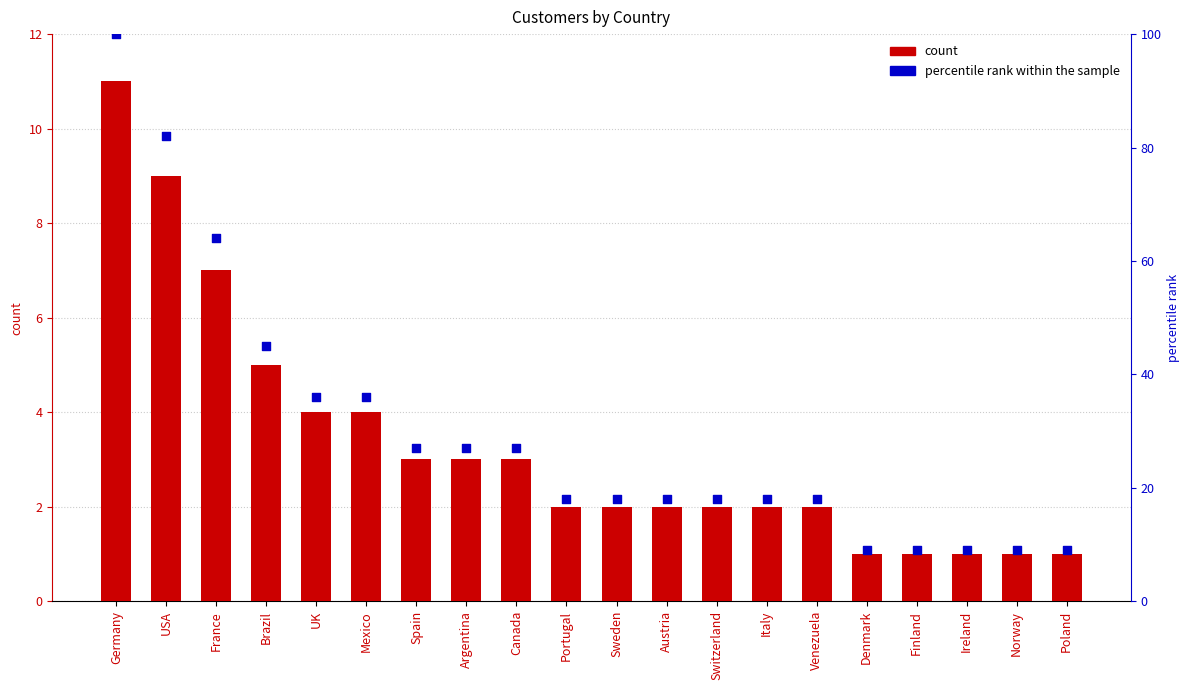

Which series has the largest total across all categories?

percentile rank within the sample